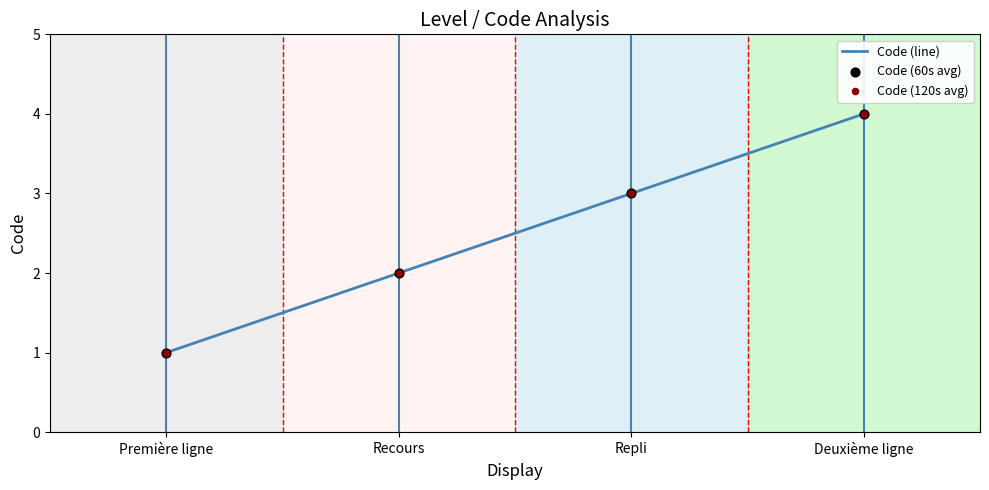

Between Recours and Repli, which is larger?

Repli